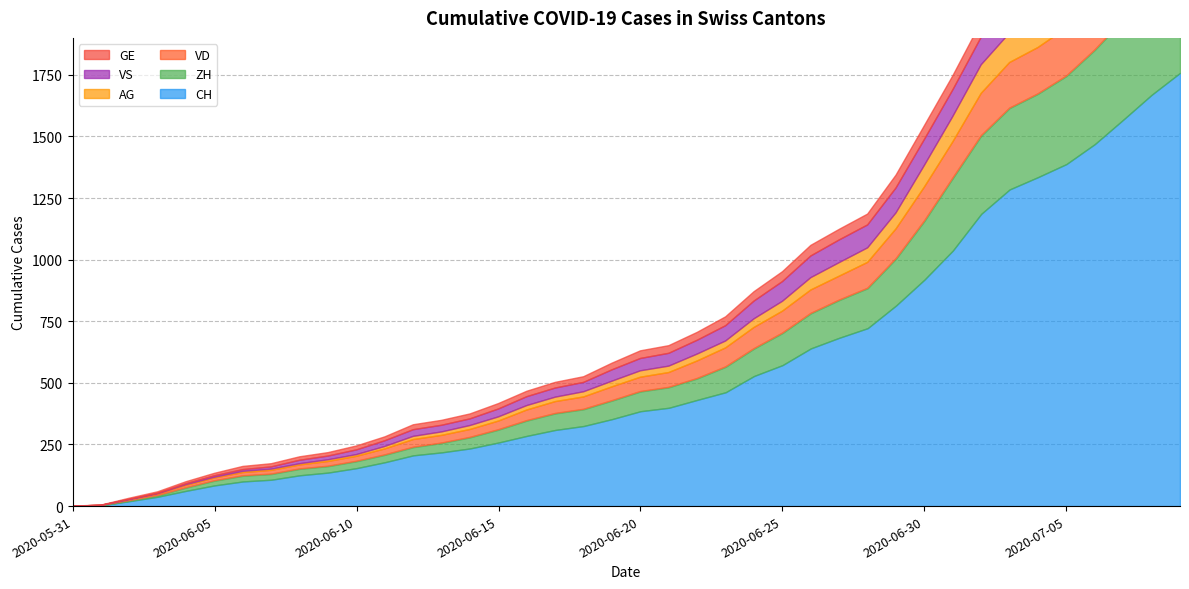

What is the value of the GE point at the 28th from the left?

43